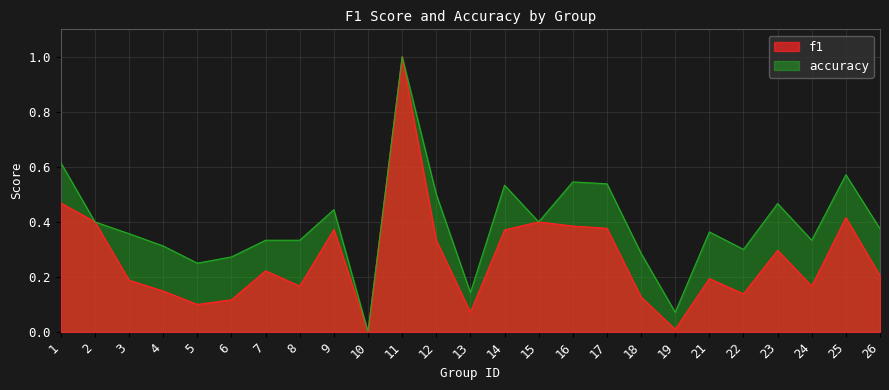

True or false: f1 and accuracy cross at least once.

False